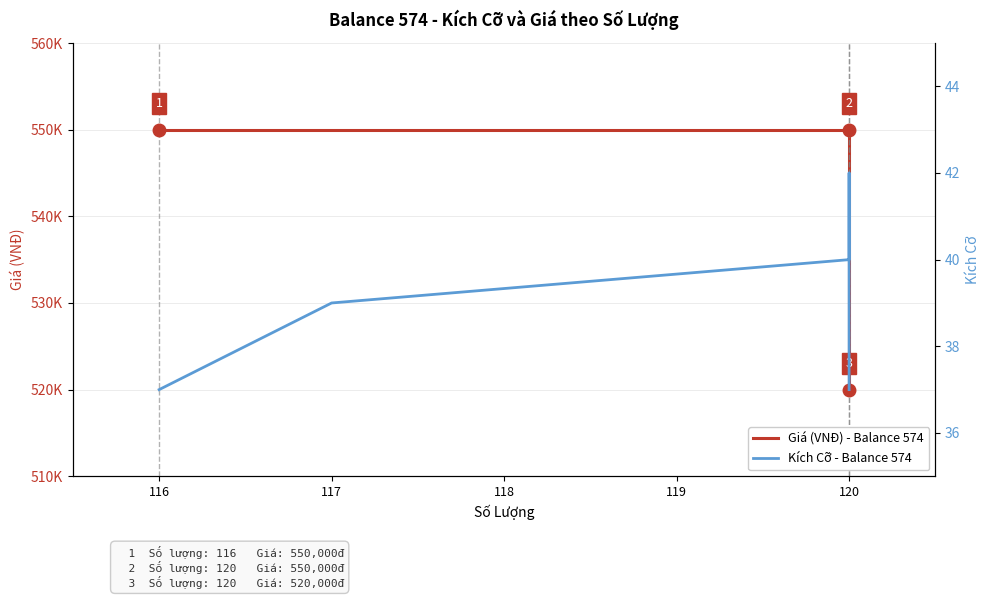

Which series has the largest total across all categories?

Giá (VNĐ) - Balance 574